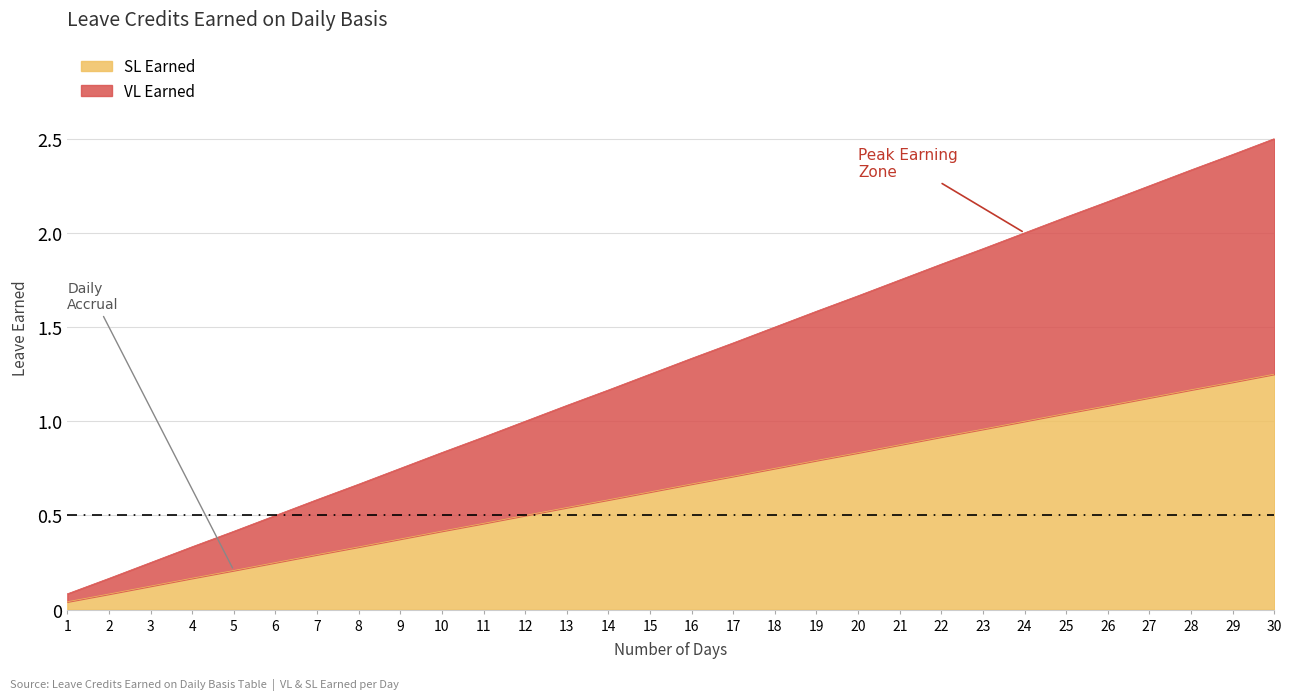

Which series has the largest range (max minus min)?

SL Earned